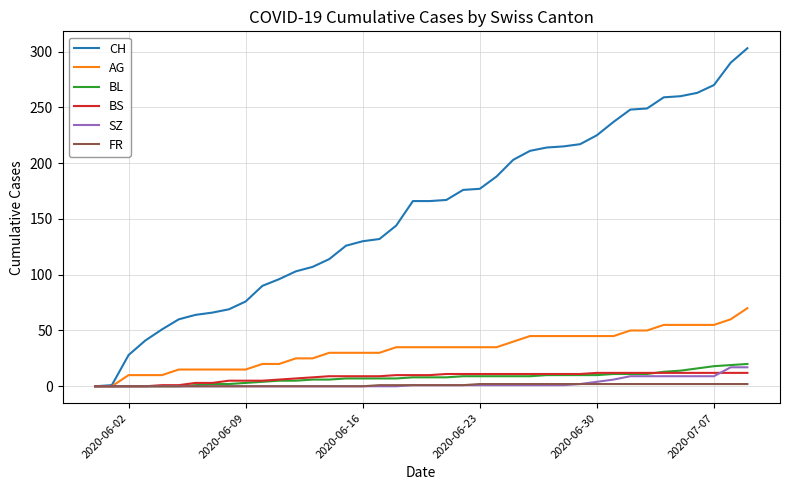

Which series has the largest range (max minus min)?

CH